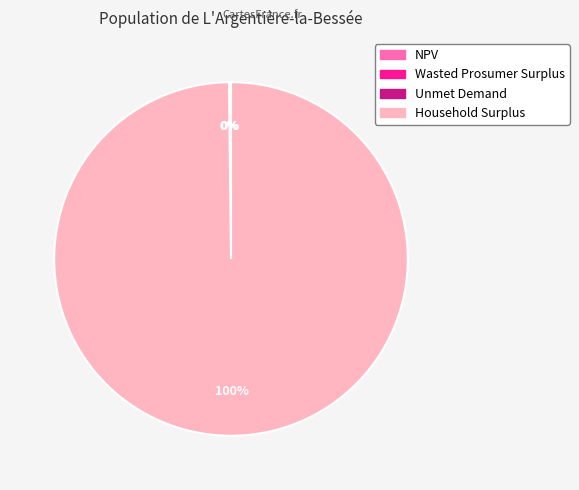

To the nearest percent, what is the difference between the largest and smallest slice percentages?

100%